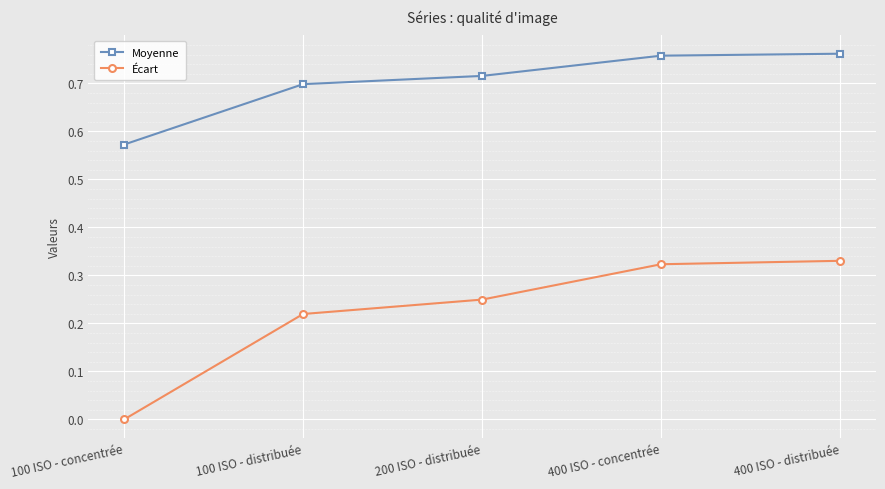

What is the label of the 2nd point from the left?

100 ISO - distribuée